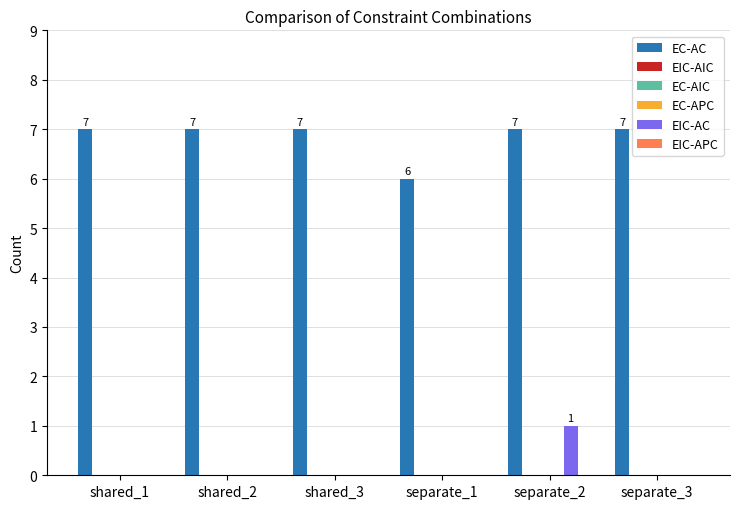

What is the total value across all series at shared_3?

7